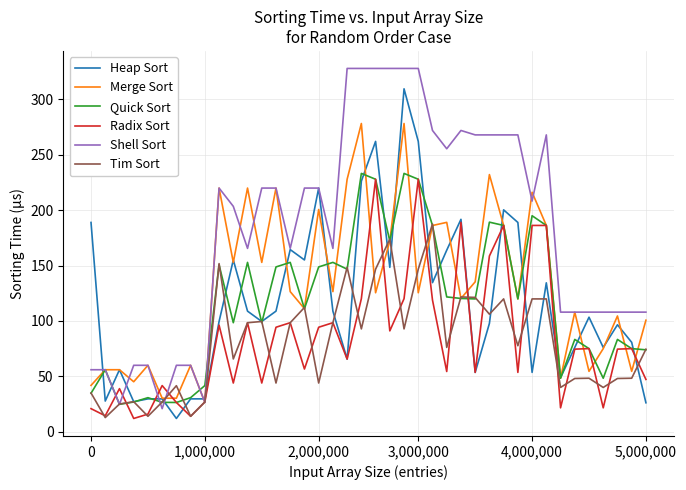

Which series has the largest total across all categories?

Shell Sort